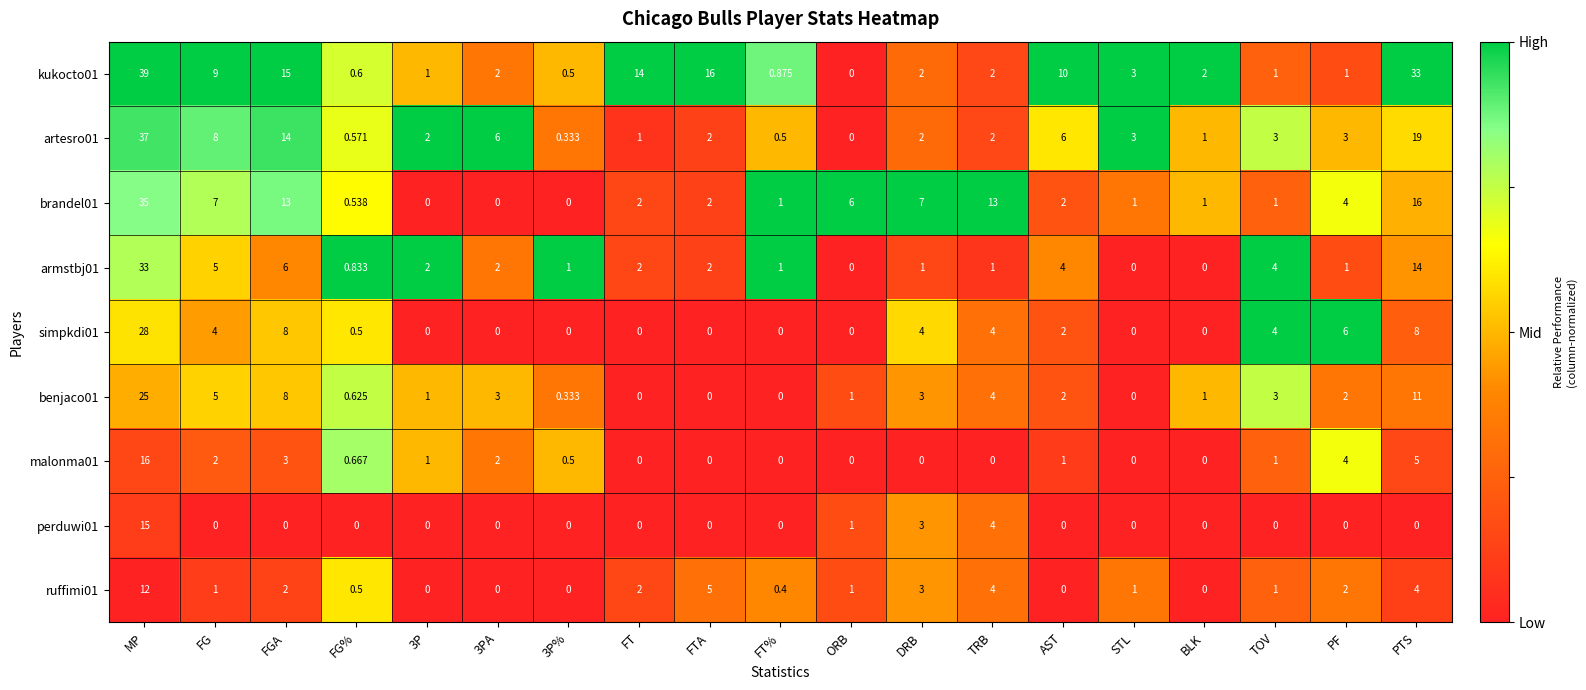

What is the difference between the highest and lowest values at ORB?

6.0